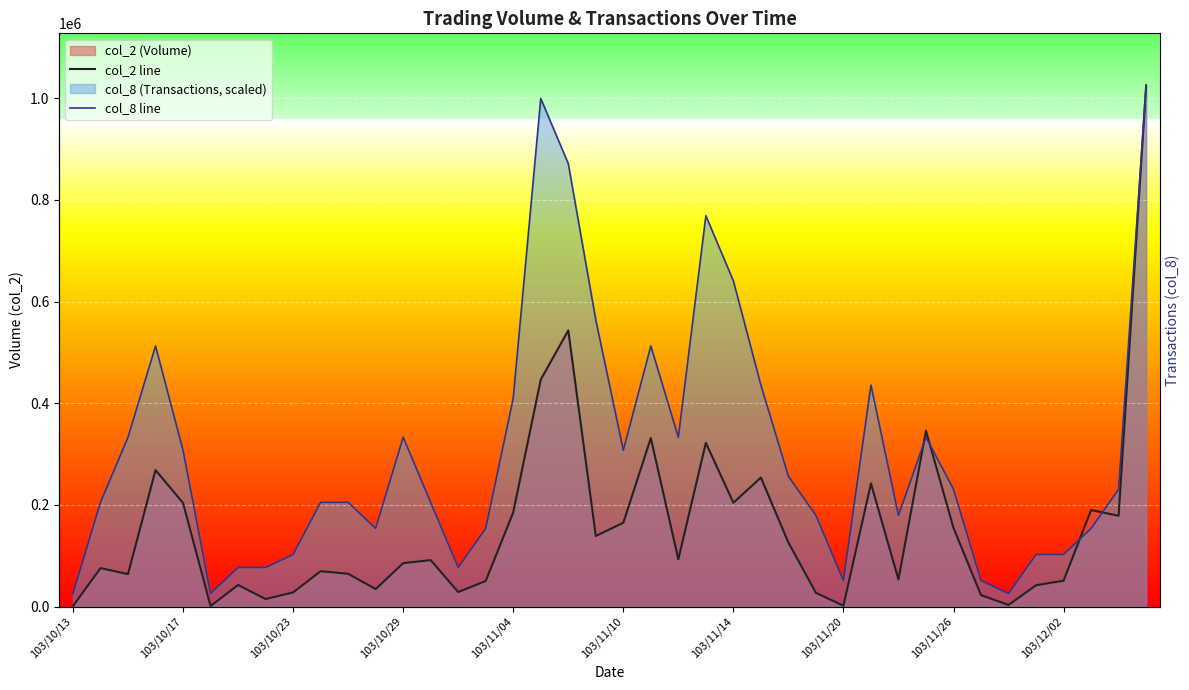

What is the total value across all series at 27?

206454